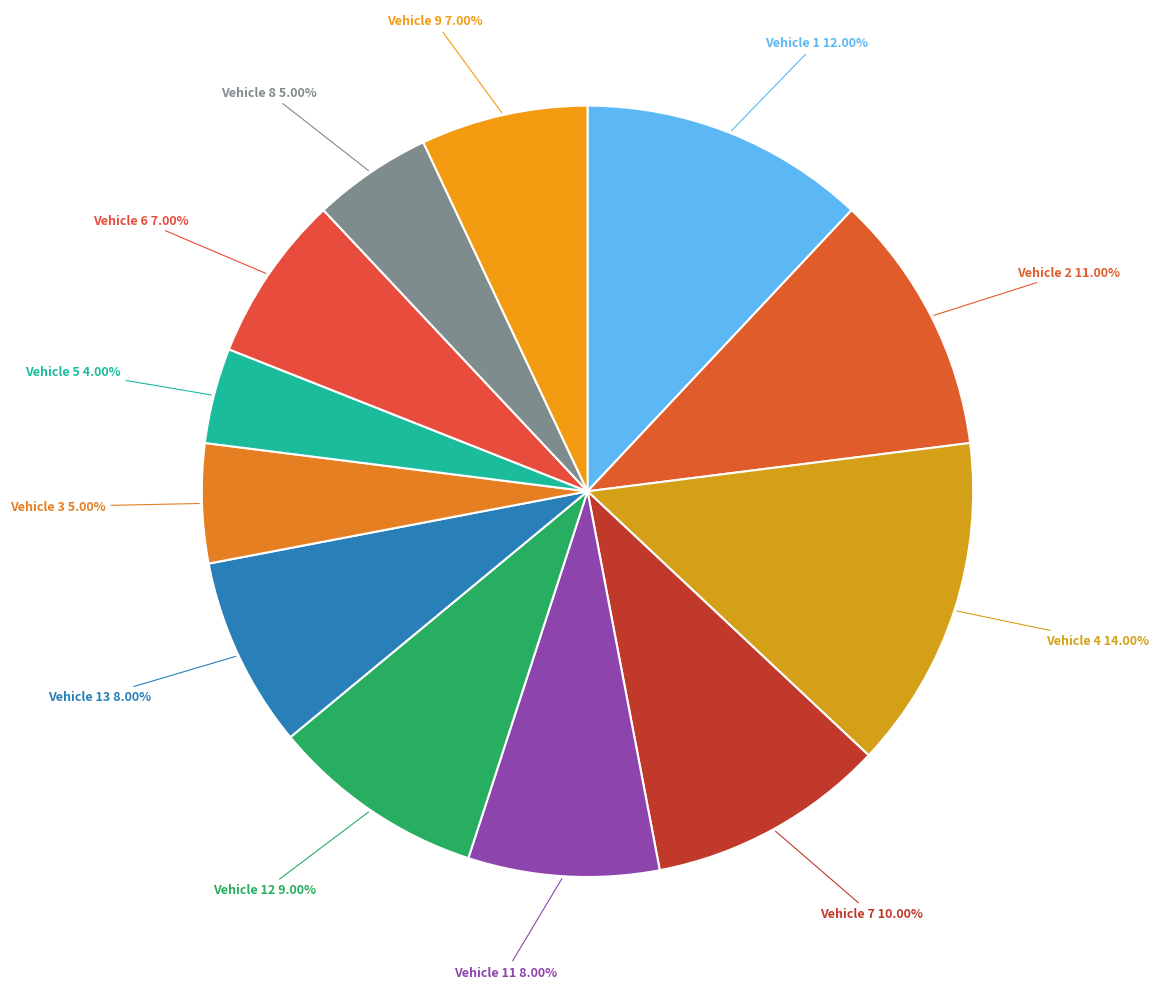

How many segments does this pie chart have?

12